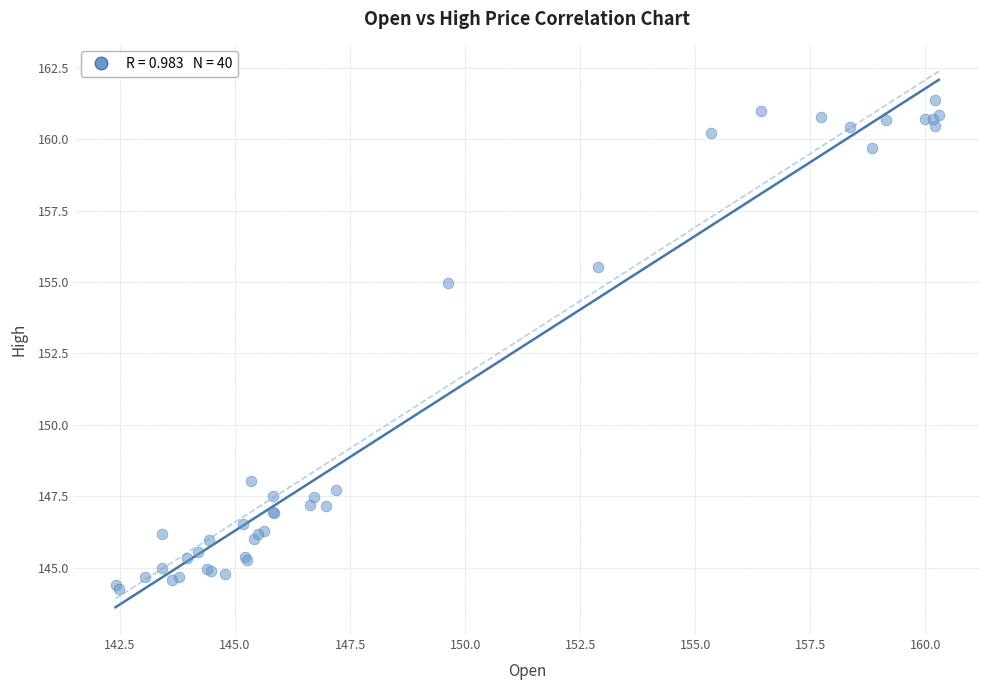

What Y value in the scatter plot is closest to 152?

155.0